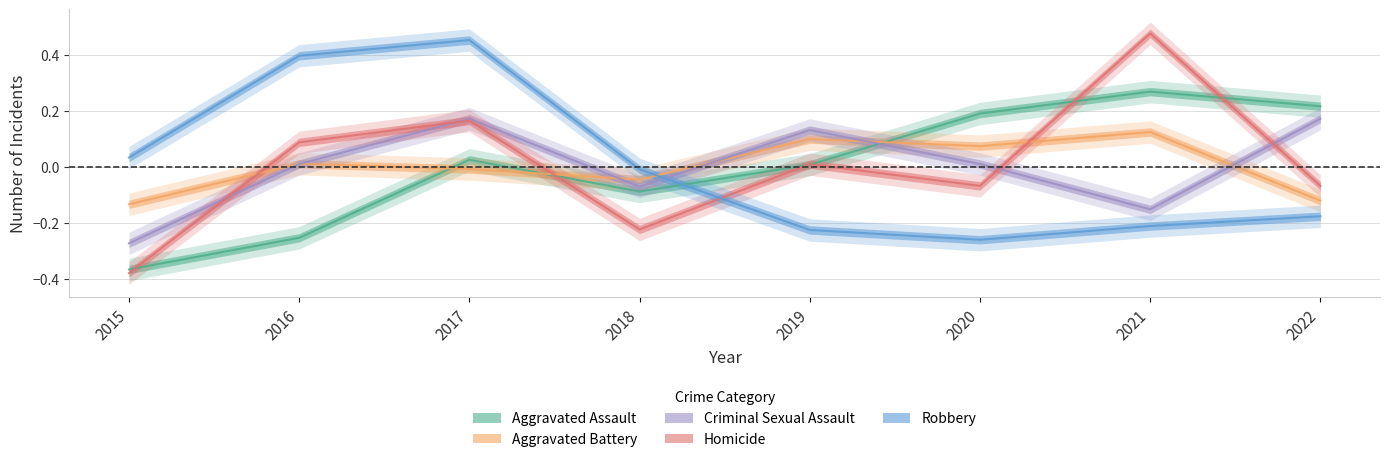

Reading left to right, transcribe all the data shown in this chart.

Aggravated Assault: -0.4	-0.3	0.0	-0.1	0.0	0.2	0.3	0.2
Aggravated Battery: -0.1	0.0	-0.0	-0.0	0.1	0.1	0.1	-0.1
Criminal Sexual Assault: -0.3	0.0	0.2	-0.1	0.1	0.0	-0.2	0.2
Homicide: -0.4	0.1	0.2	-0.2	0.0	-0.1	0.5	-0.1
Robbery: 0.0	0.4	0.5	-0.0	-0.2	-0.3	-0.2	-0.2